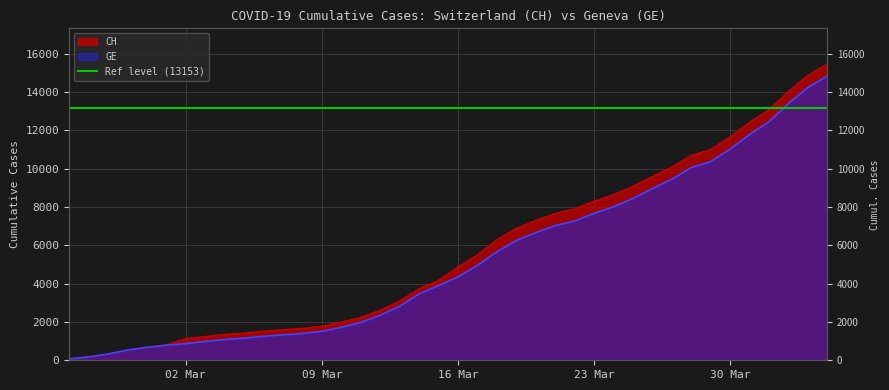

The value of CH at 2020-02-28 is 709. True or false?

False